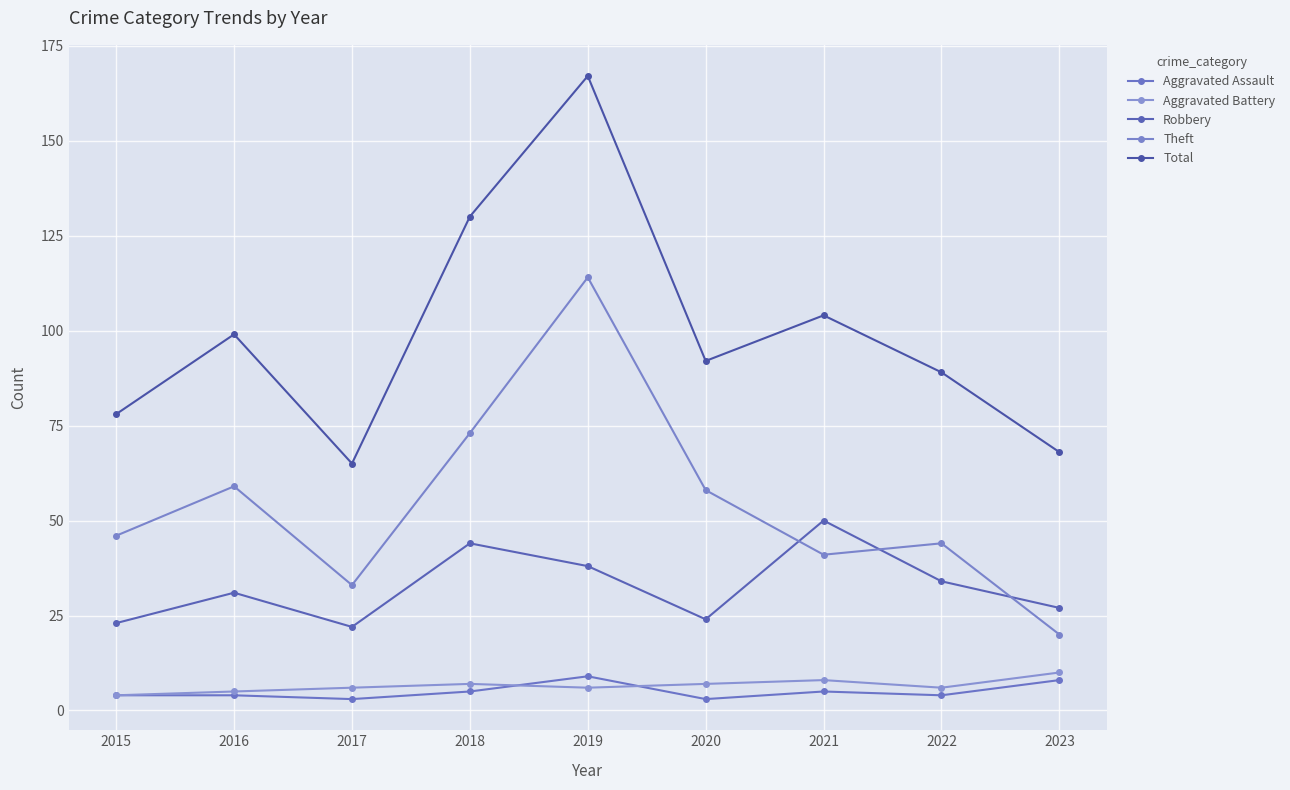

True or false: Total and Aggravated Battery cross at least once.

False